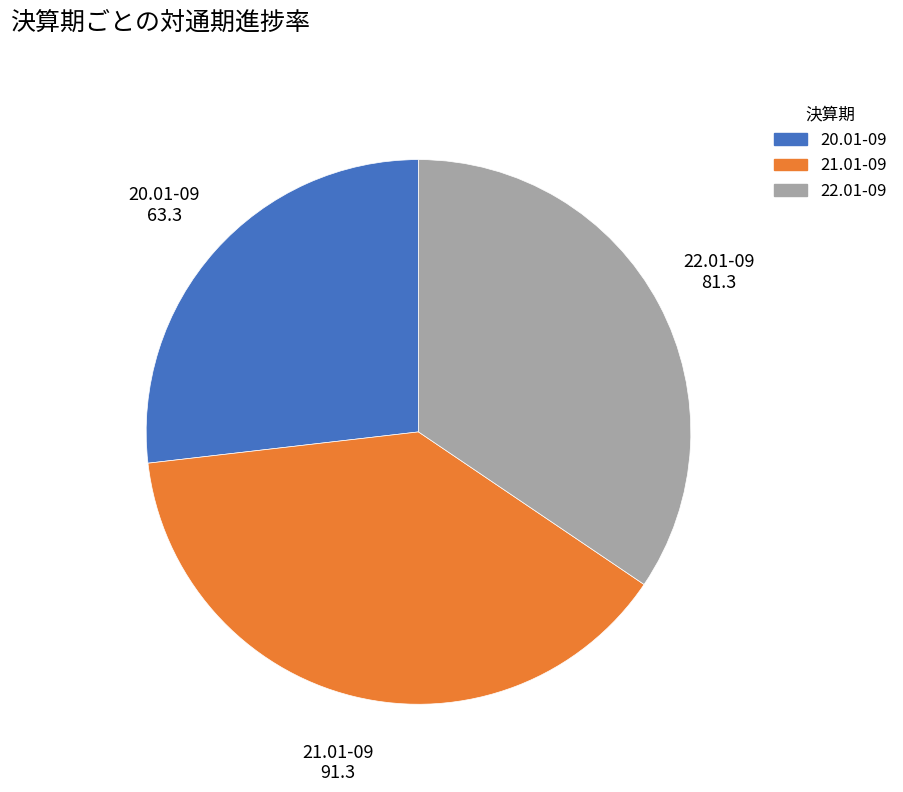

Which has a higher value, 21.01-09 or 20.01-09?

21.01-09